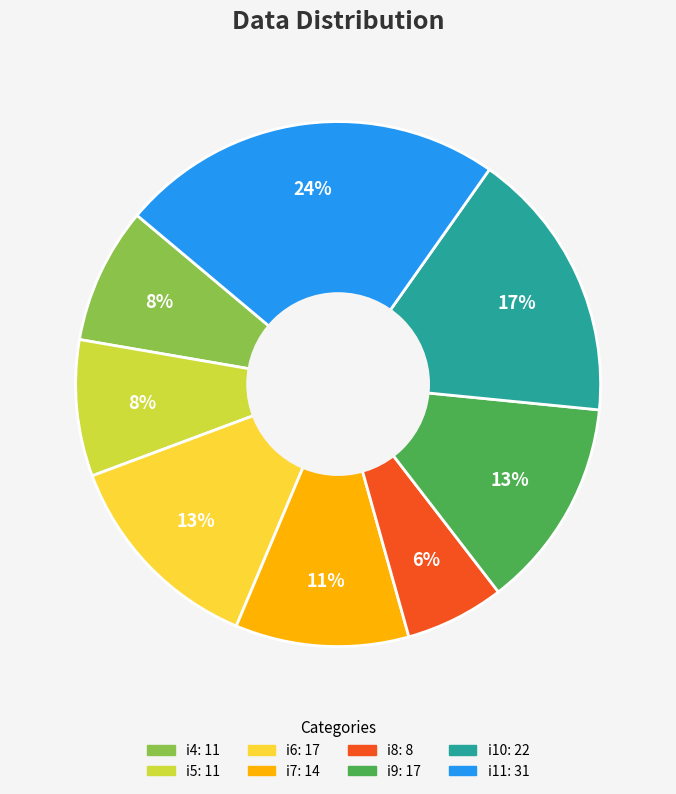

How many segments does this pie chart have?

8